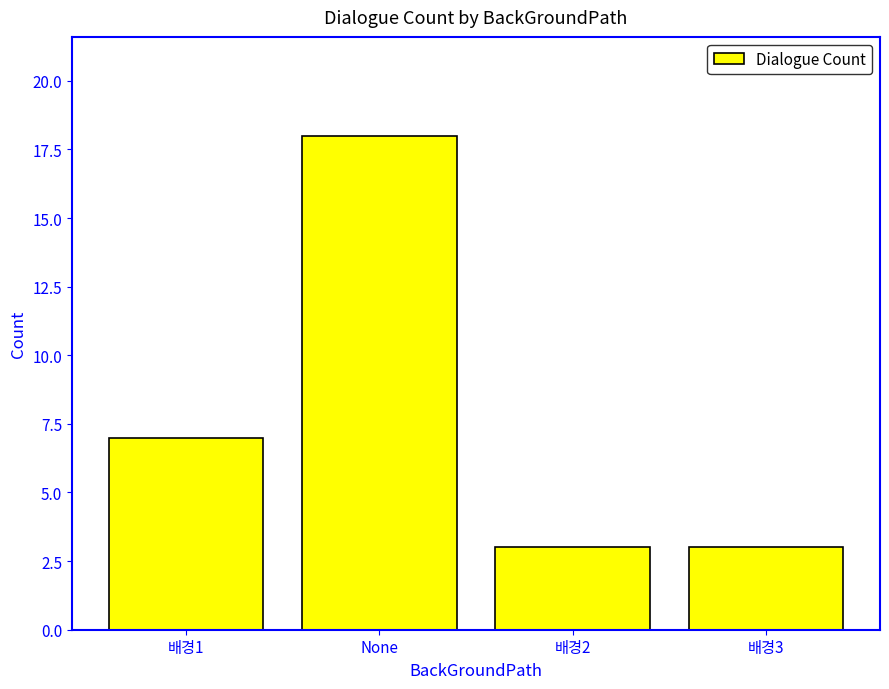

Which category has the highest value across all series?

None